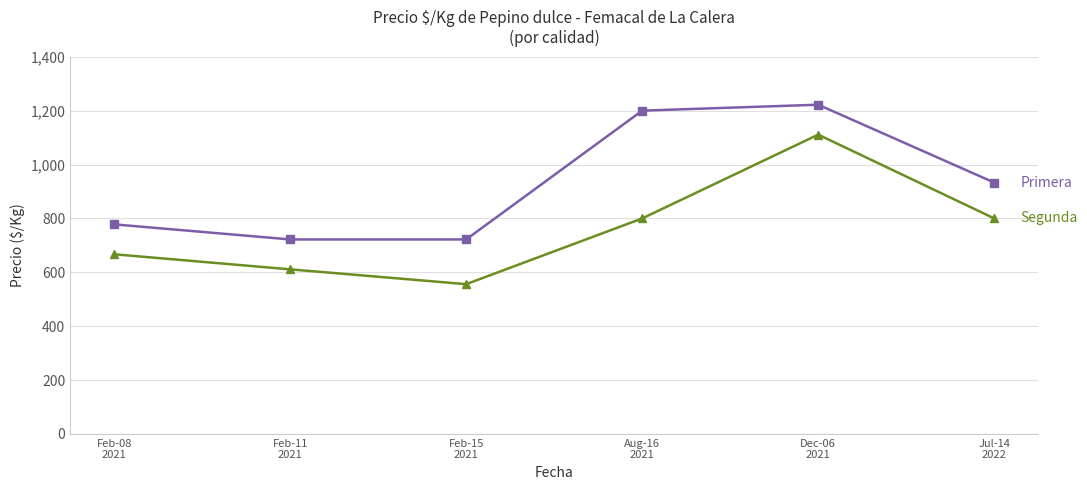

What is the maximum value shown in the chart?

1222